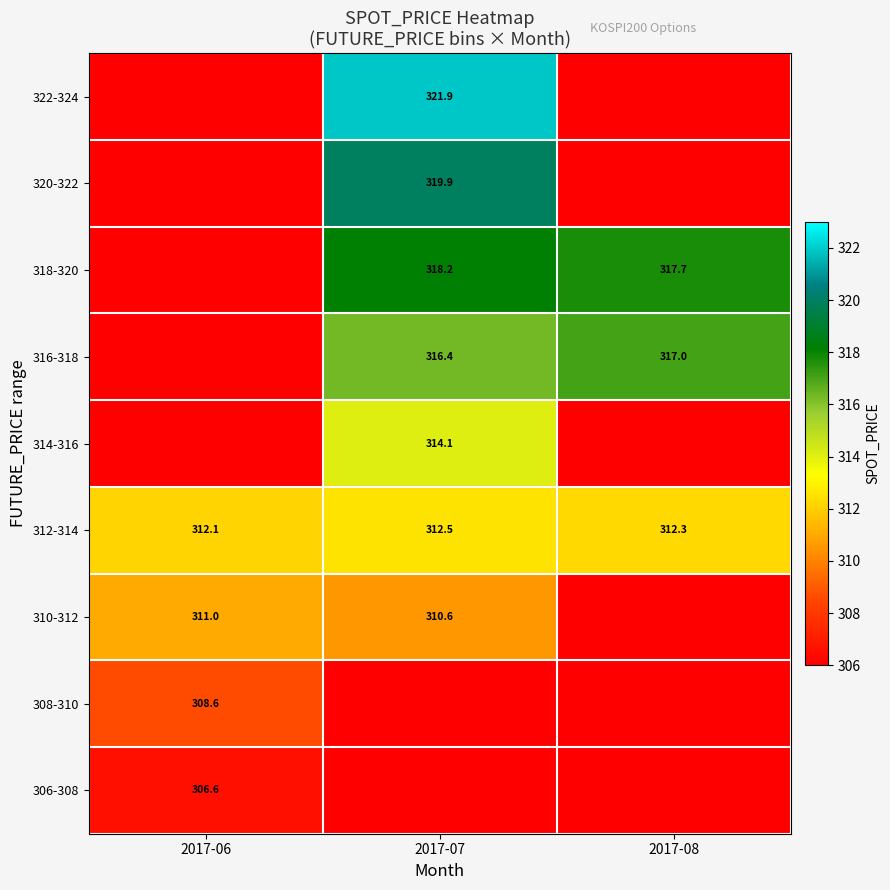

What is the difference between the 310-312 values at 2017-06 and 2017-07?

0.4